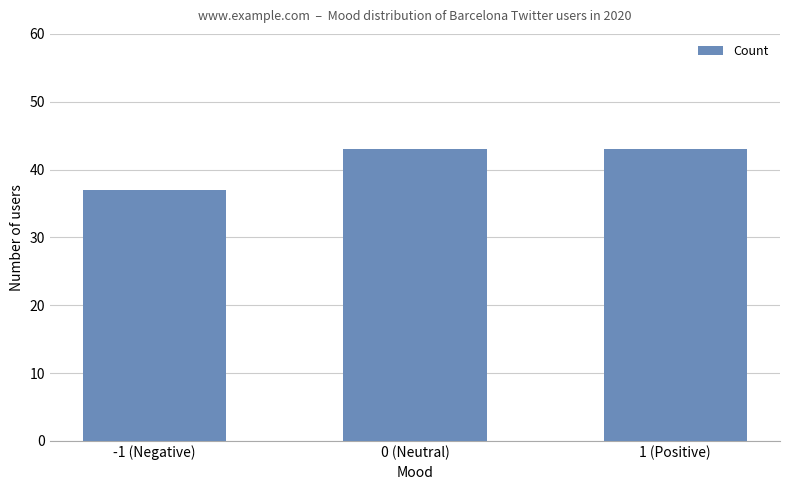

Which has a higher value, -1 (Negative) or 1 (Positive)?

1 (Positive)